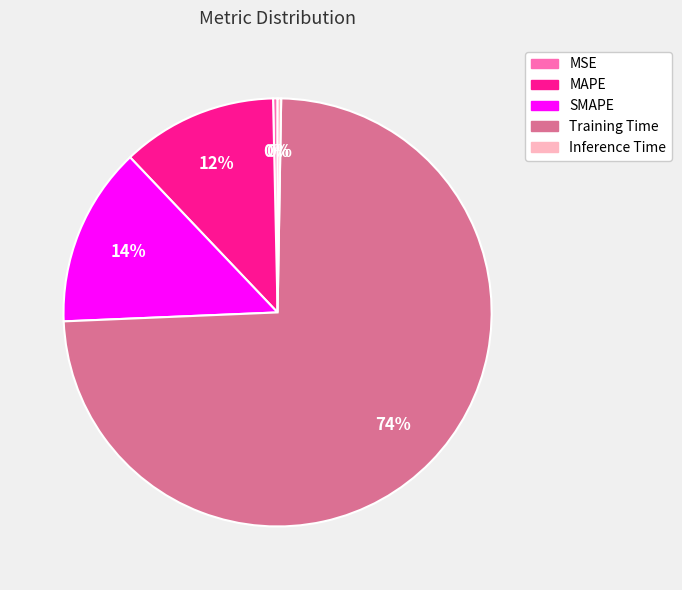

Does any single category account for the majority?

Yes